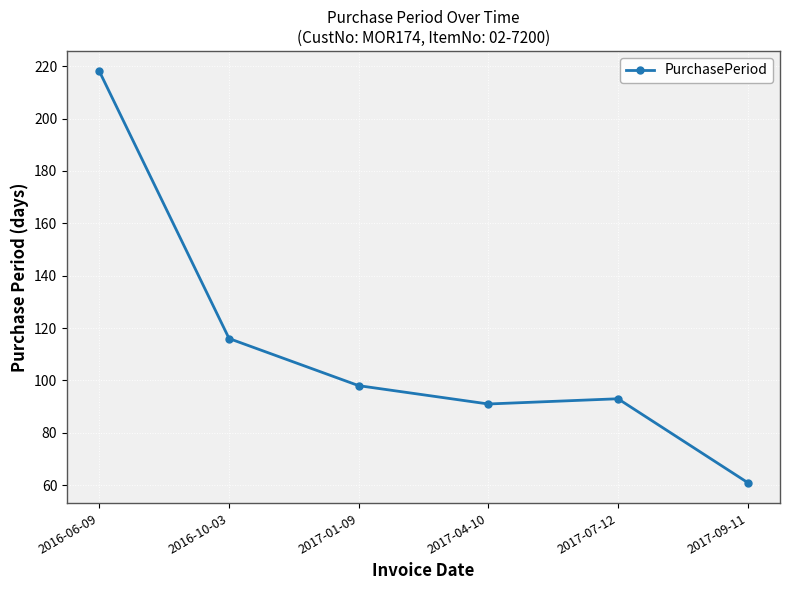

Reading left to right, extract all data points from this chart.

2016-06-09=218	2016-10-03=116	2017-01-09=98	2017-04-10=91	2017-07-12=93	2017-09-11=61